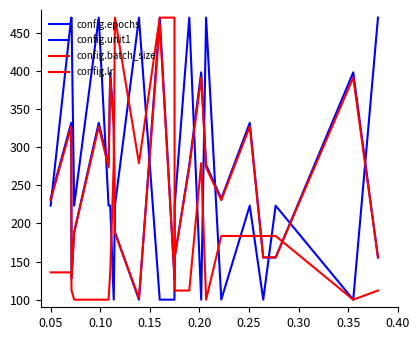

Which series ends up on top after the final intersection of config.batch_size and config.epochs?

config.epochs